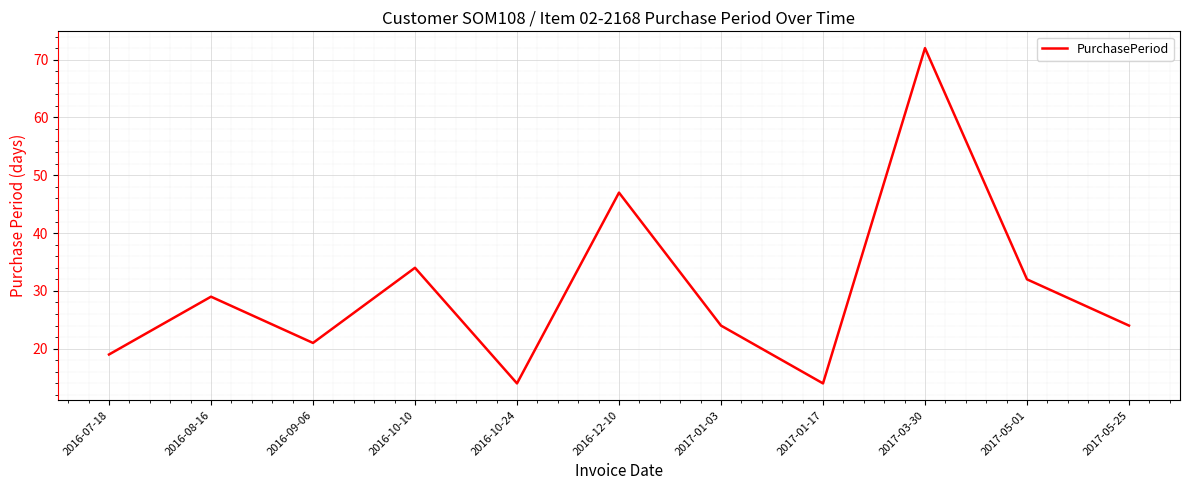

What is the difference between the maximum and minimum values?

58